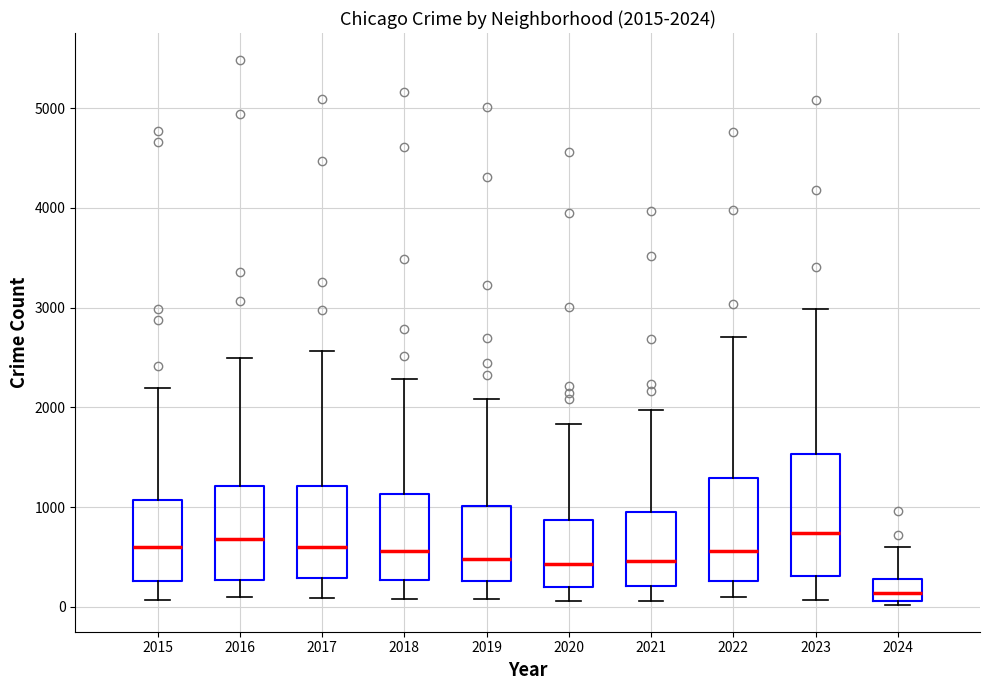

Comparing the boxes themselves (not the whiskers), which one is the tallest?

2023